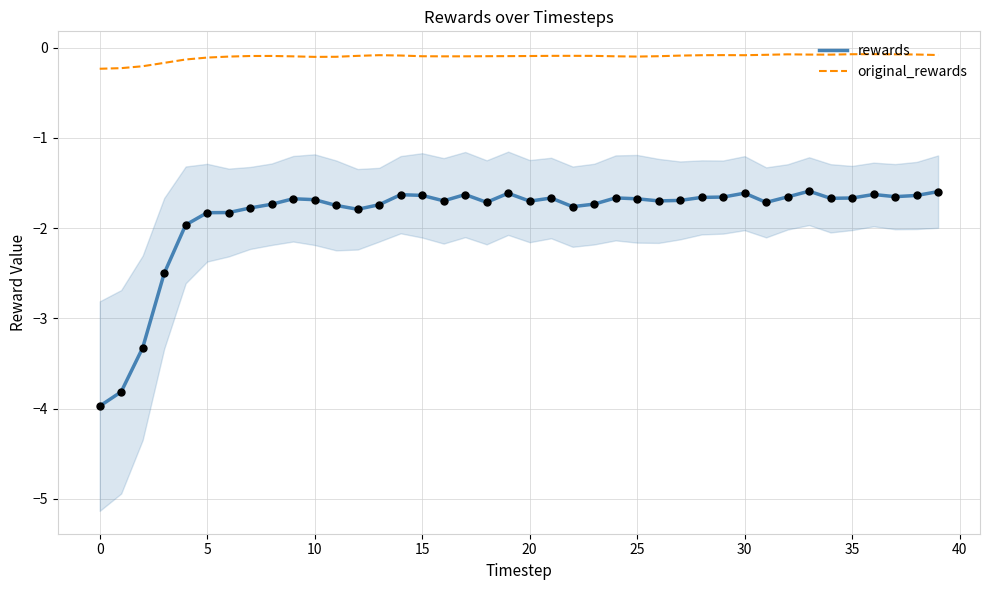

Which series contains the highest Y value?

original_rewards